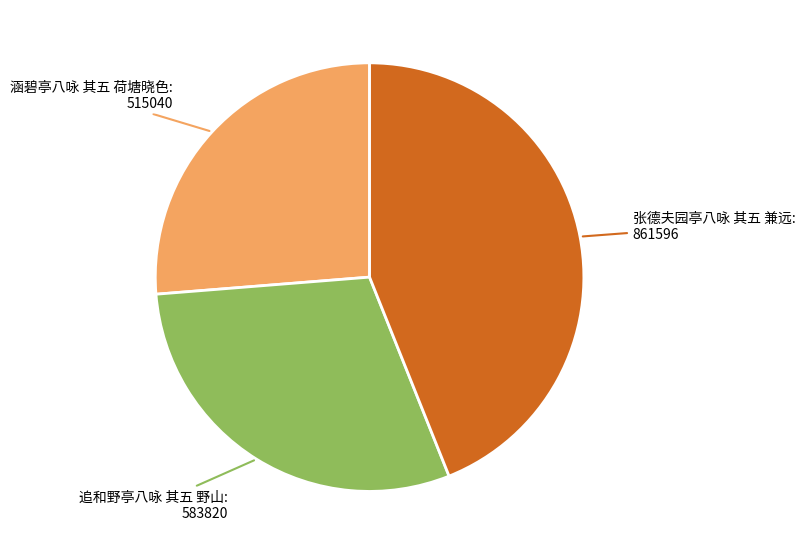

How many slices are in this pie chart?

3